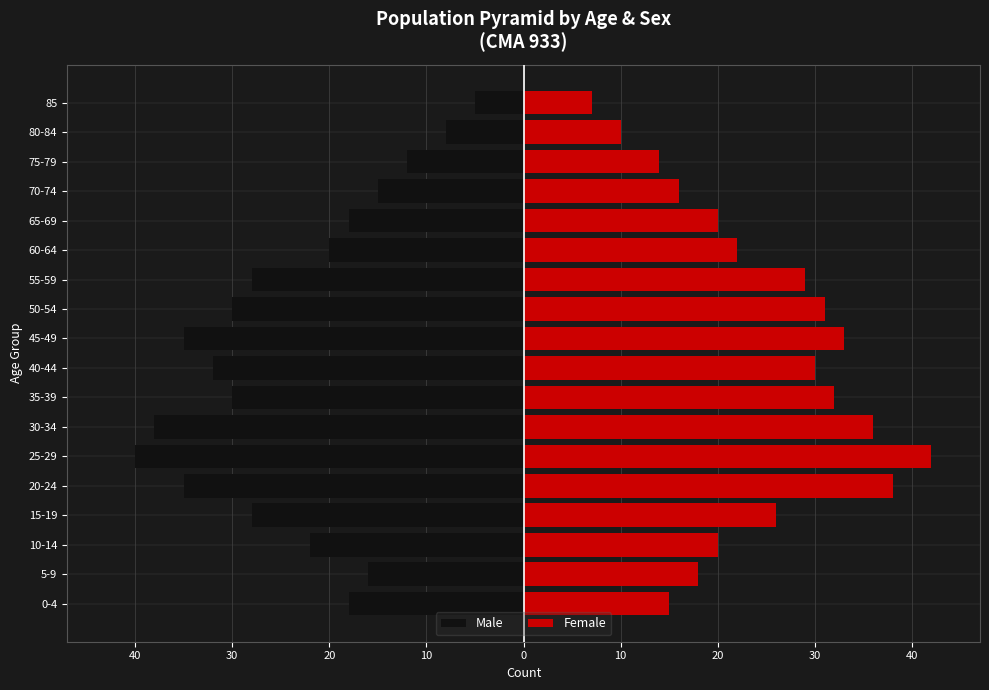

Does the chart contain stacked bars?

No